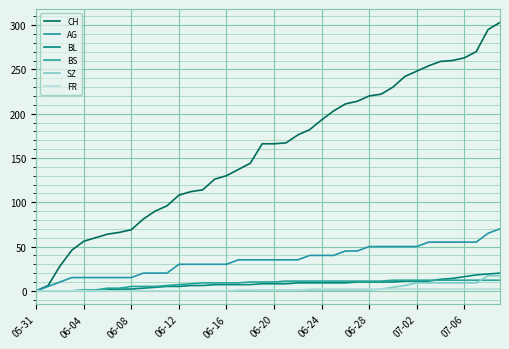

At which category is the sum across all series the highest?

39